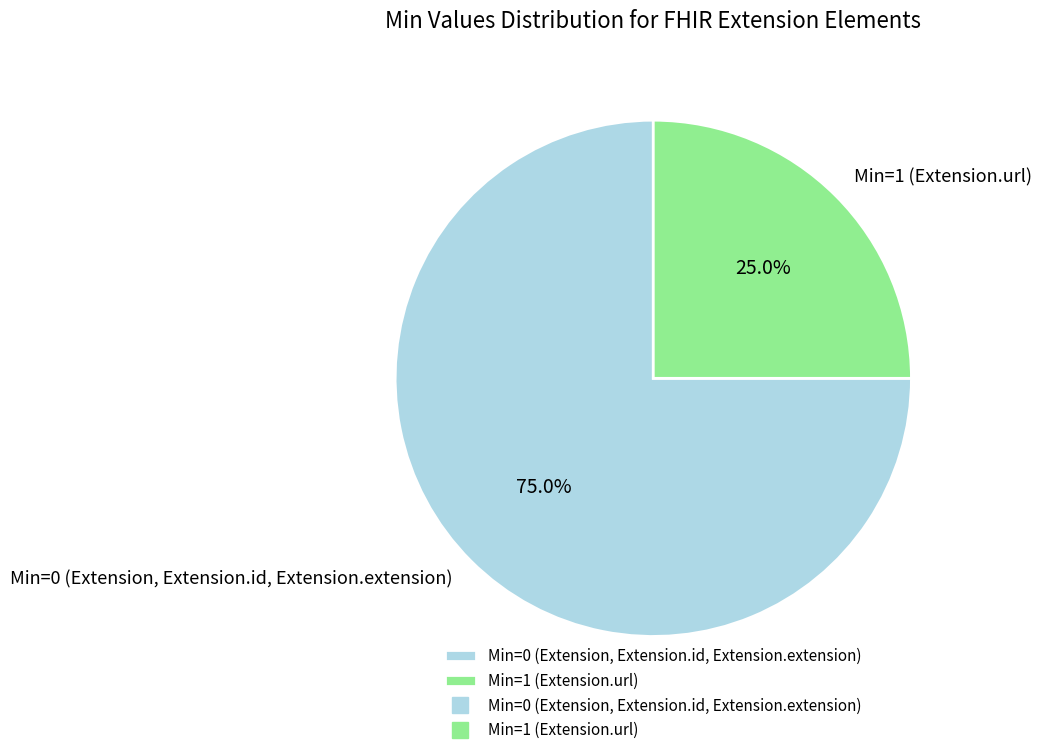

Which has a higher value, Min=0 (Extension, Extension.id, Extension.extension) or Min=1 (Extension.url)?

Min=0 (Extension, Extension.id, Extension.extension)